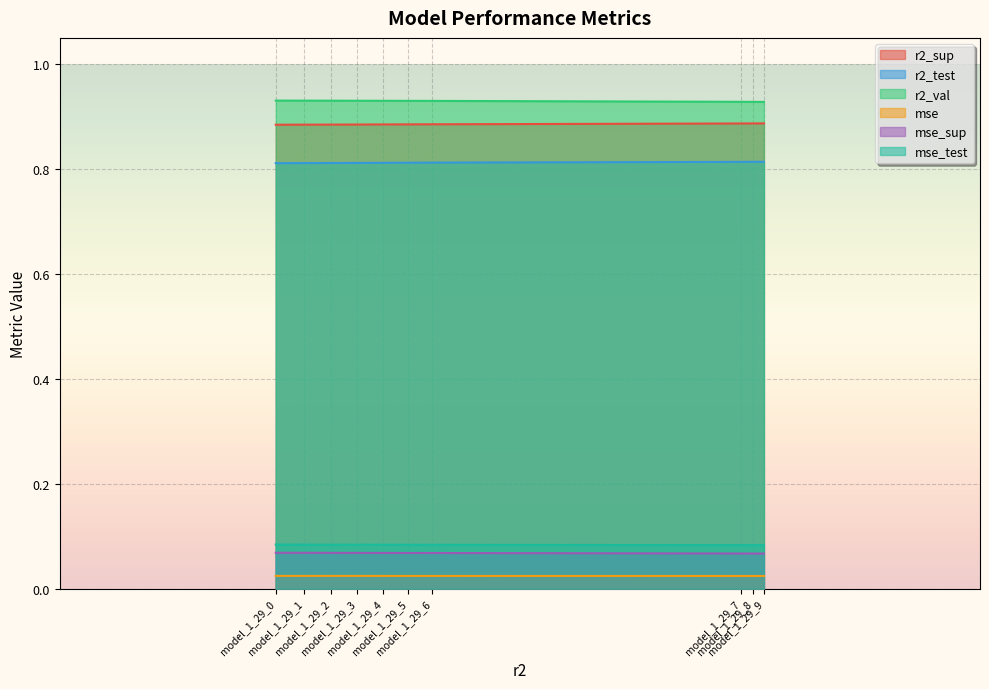

Is it true that r2_val equals 0.3 at model_1_29_6?

False